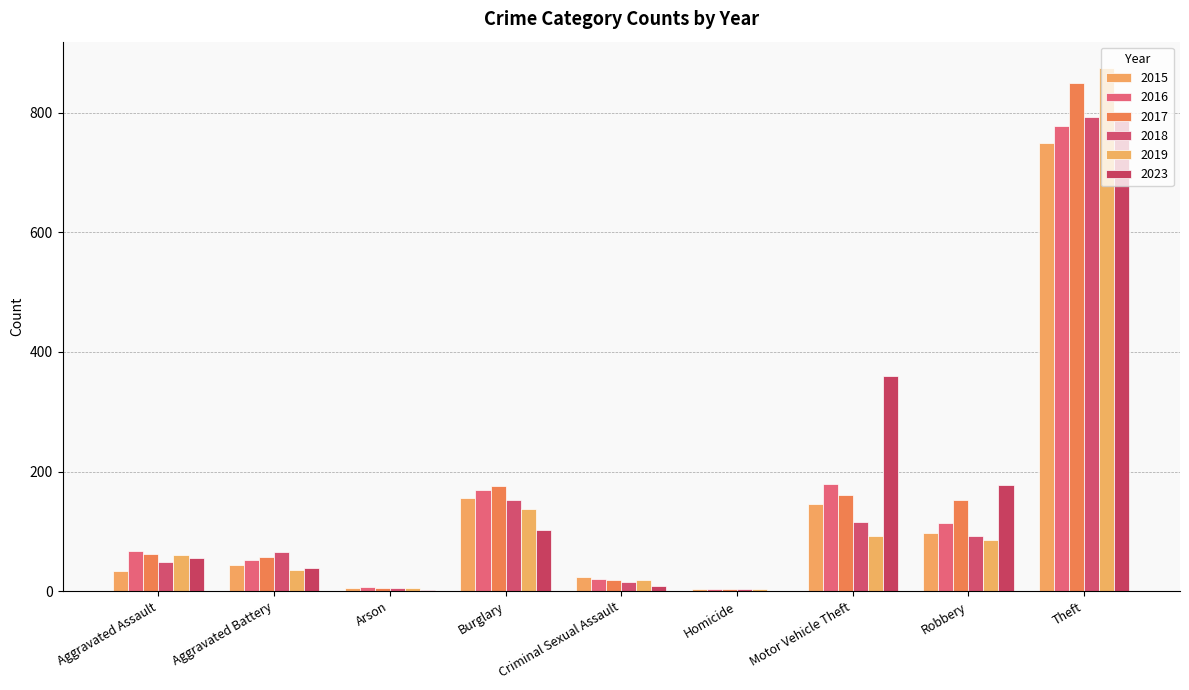

What is the label of the 7th bar from the left?

Motor Vehicle Theft